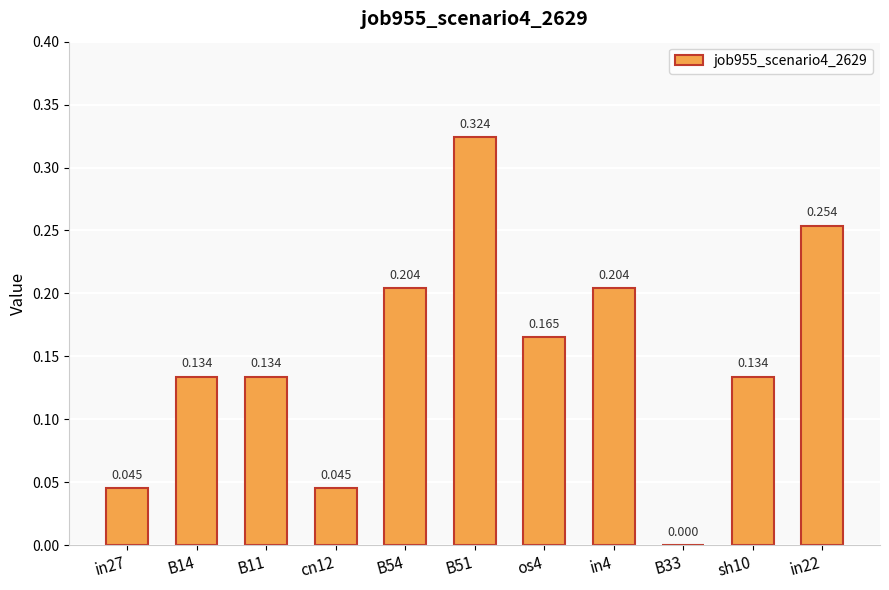

The chart shows a value of 0.0 at B33. True or false?

True